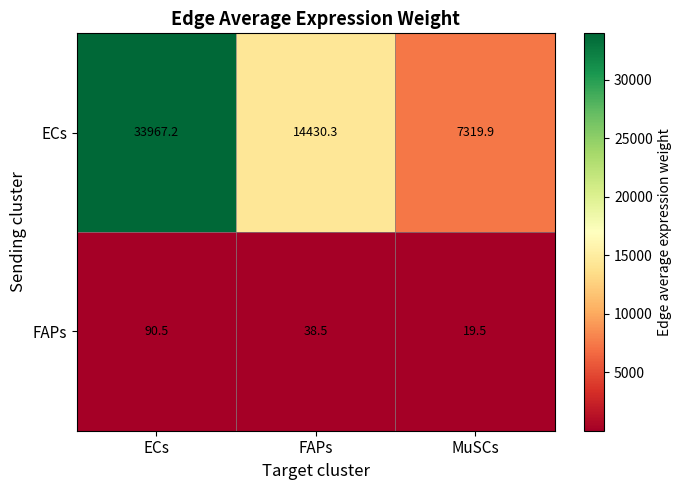

Count the number of data series in this chart.

2